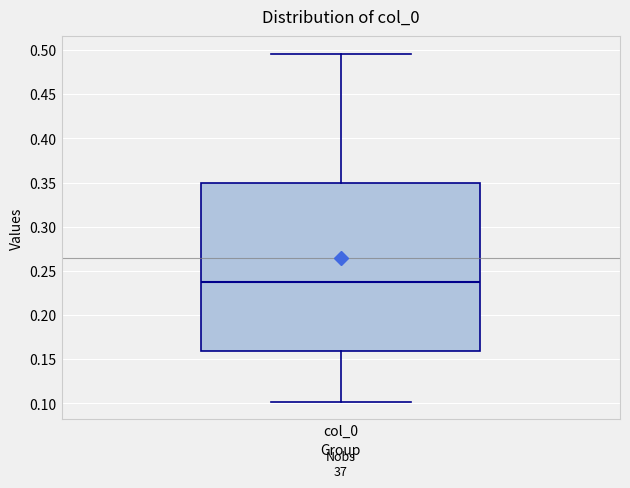

Transcribe this box plot: give where the median line is, the range the box spans, and where the two whiskers end, as read against the y-axis. The values are not printed on the chart, so give them approximately, as read against the axis.

median 0.235, box 0.160 to 0.350, whiskers 0.100 to 0.495